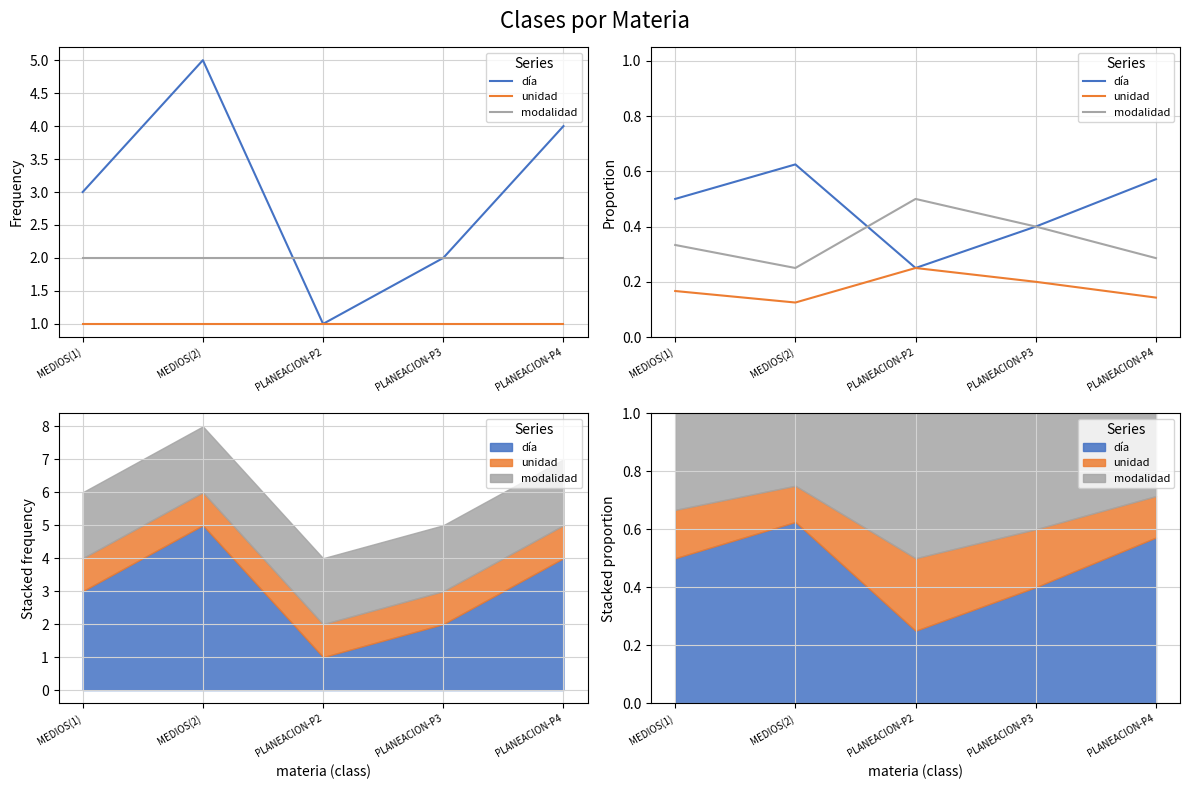

In día, how many points are higher than both neighbors (excluding endpoints)?

1